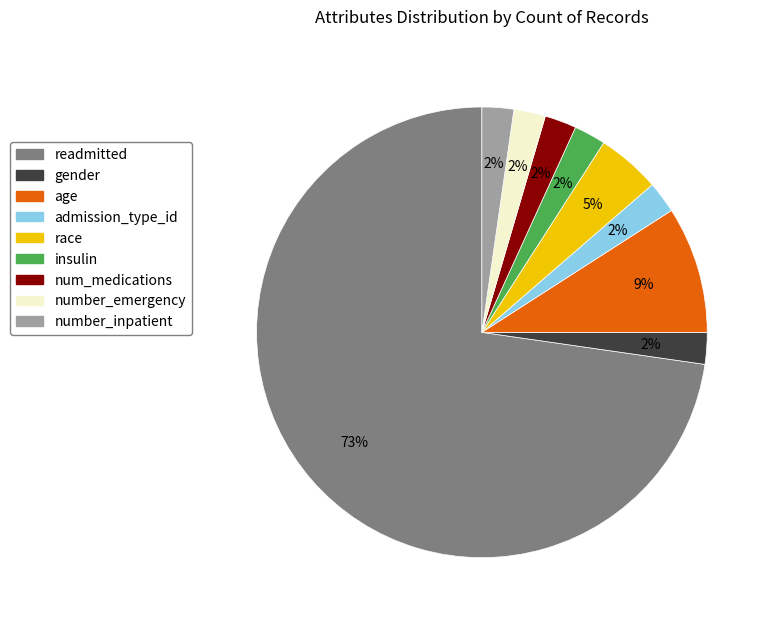

To the nearest percent, what is the average slice percentage?

11%